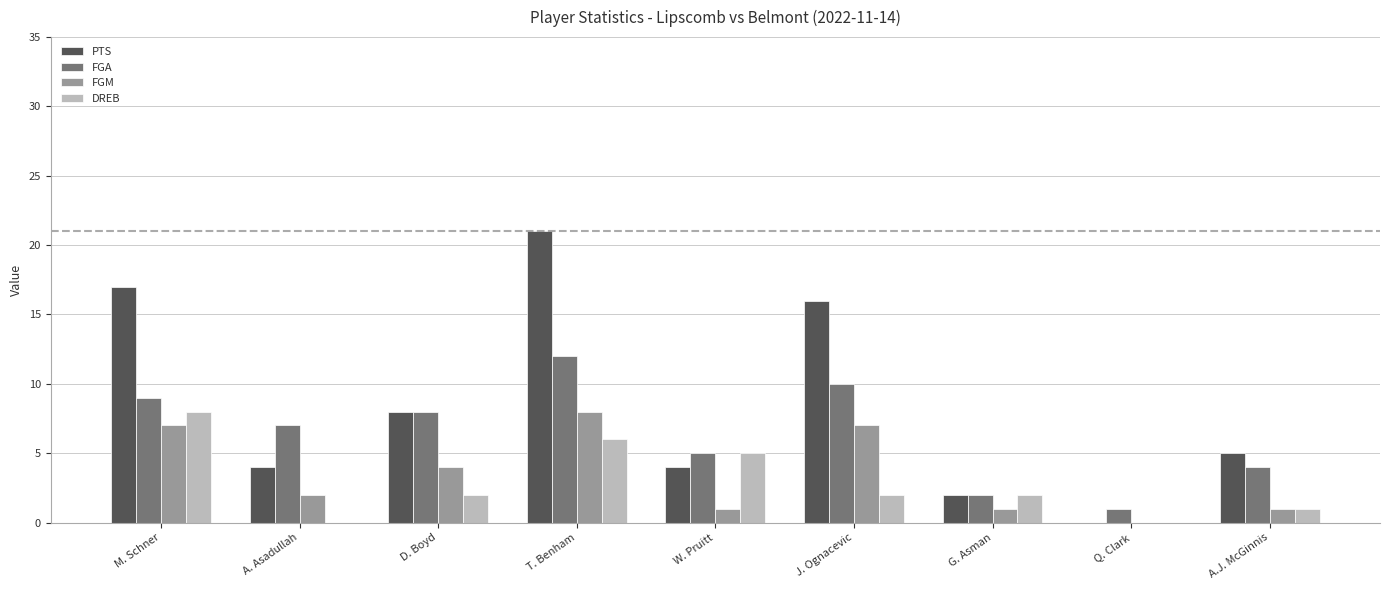

True or false: PTS has a value of 21 at T. Benham.

True